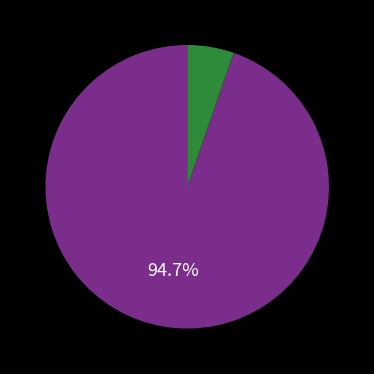

How many slices are in this pie chart?

2